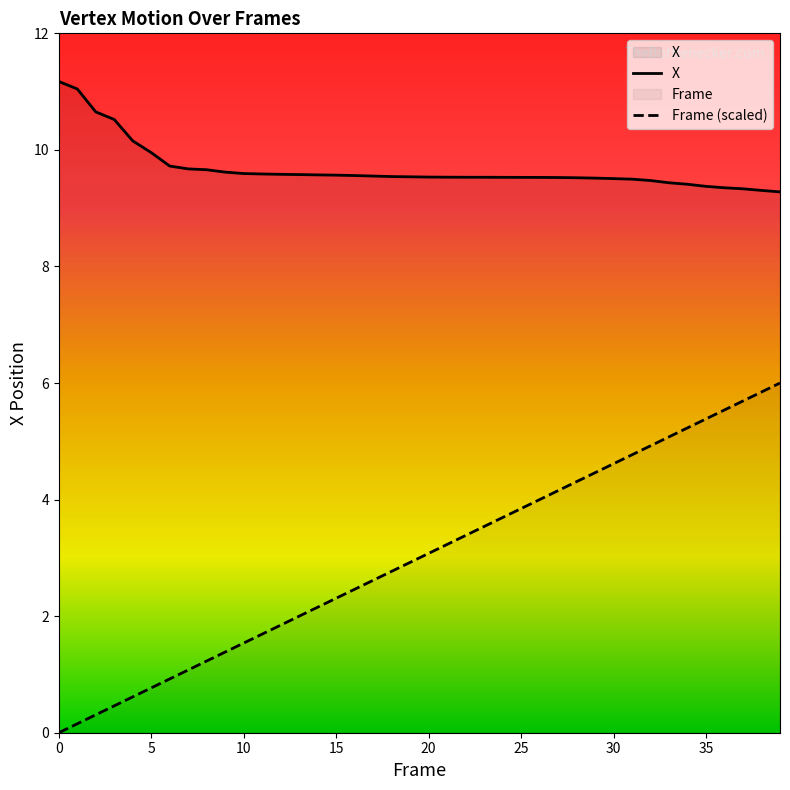

List the series in order of their overall mean, lowest first.

Frame (scaled), X